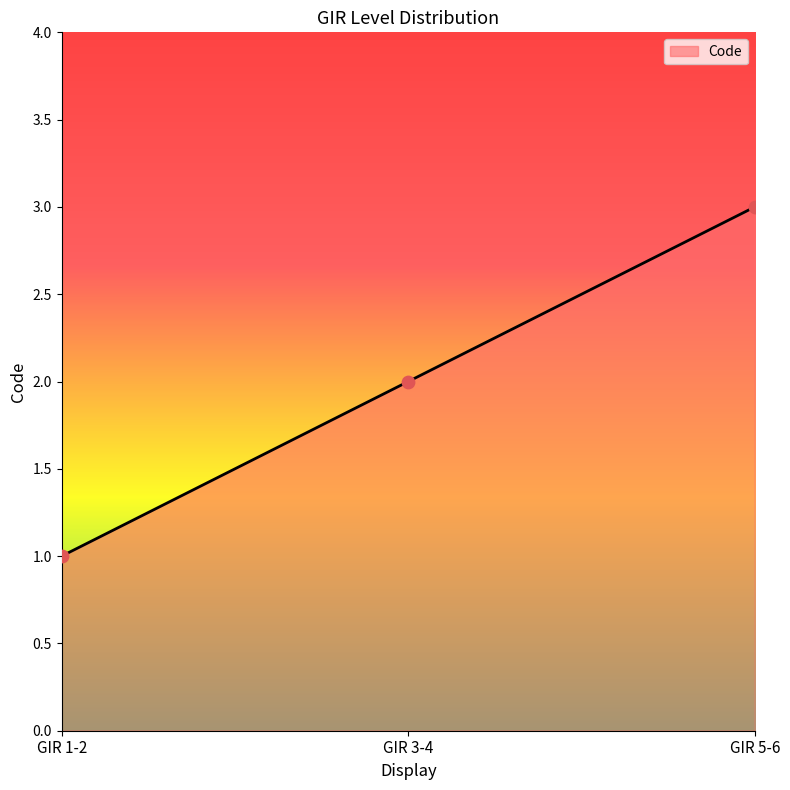

What is the change in value from GIR 3-4 to GIR 5-6?

+1